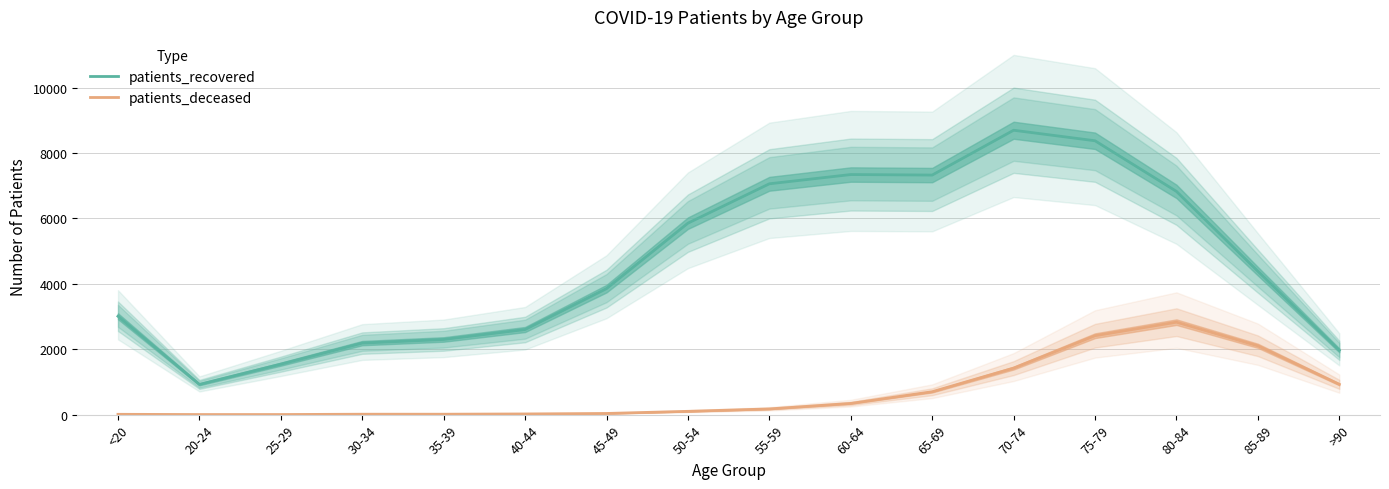

At which category is the sum across all series the highest?

75-79